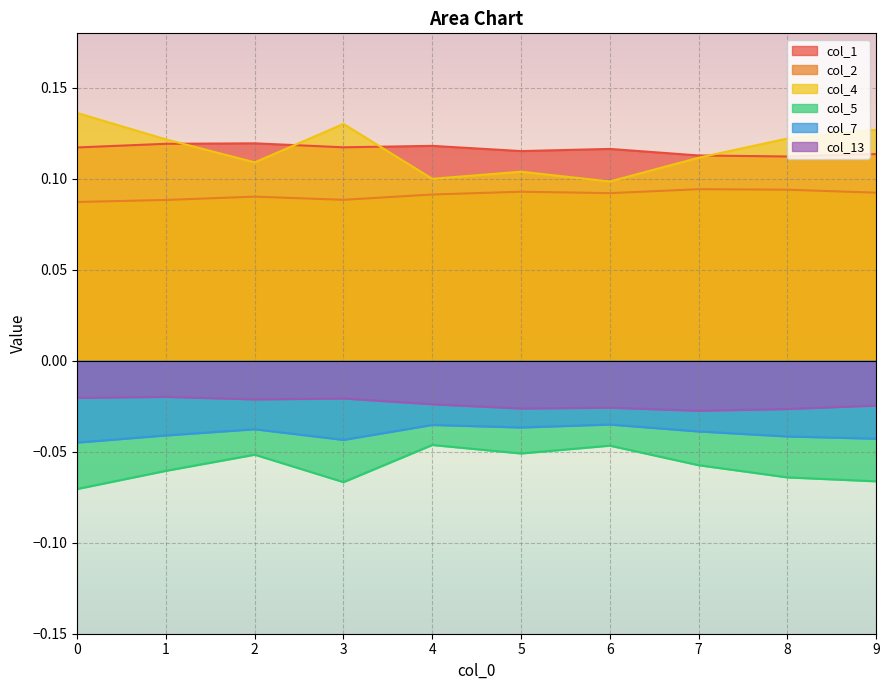

True or false: col_1 and col_13 cross at least once.

False